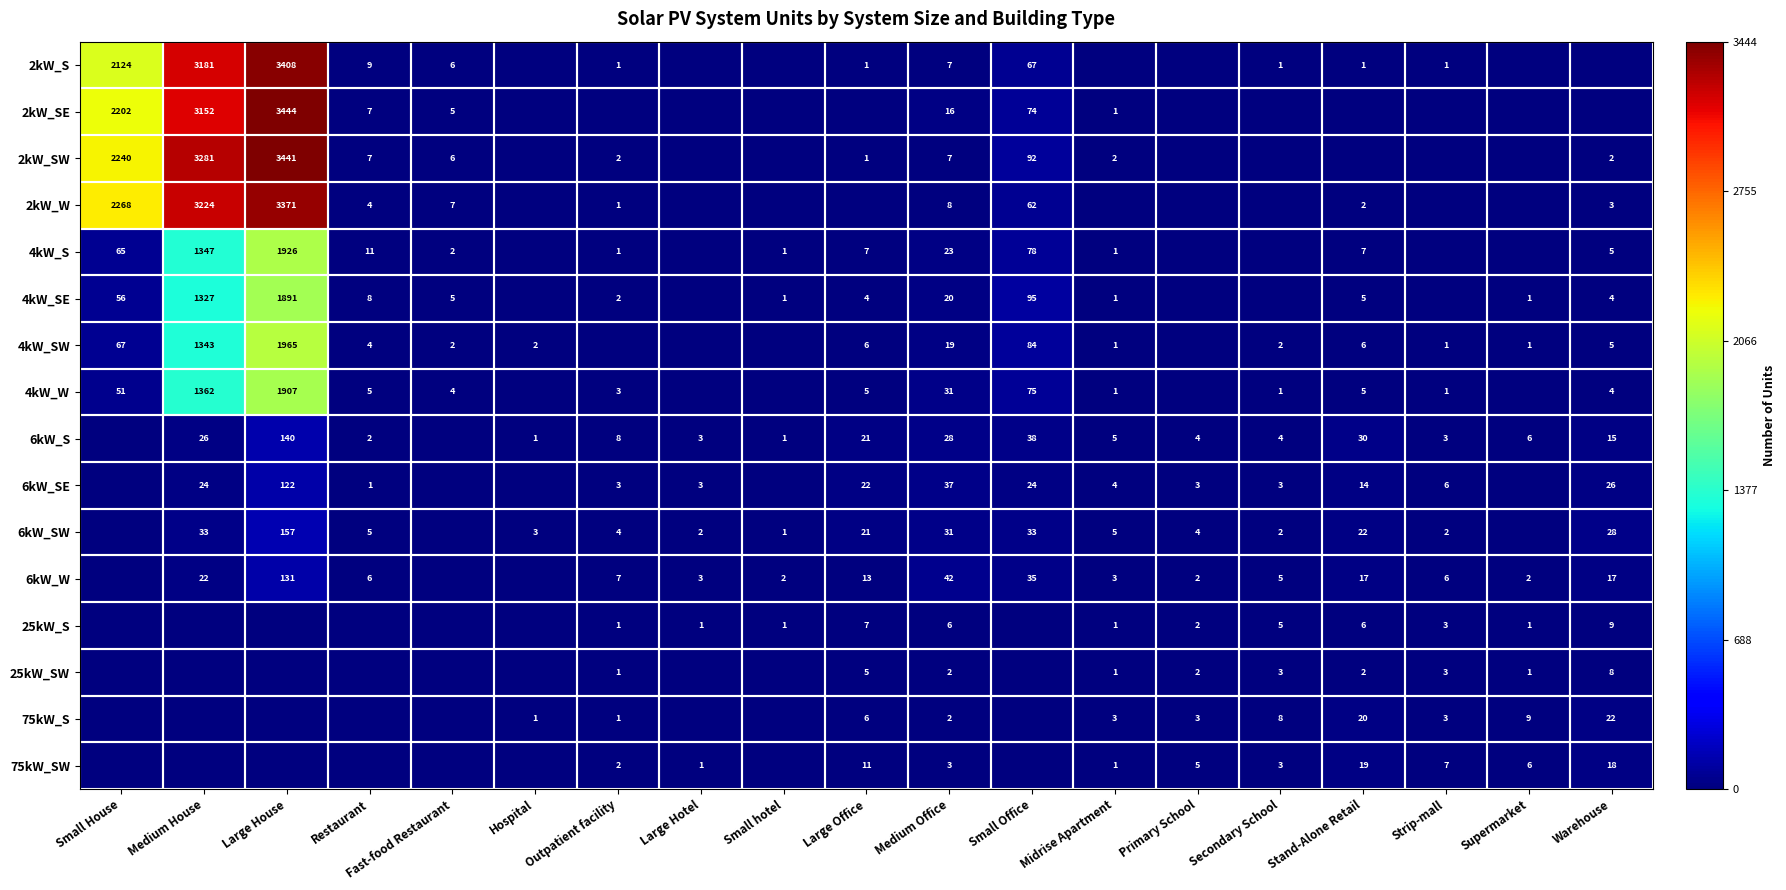

What is the sum of the 6kW_SW values at Small hotel and Outpatient facility?

5